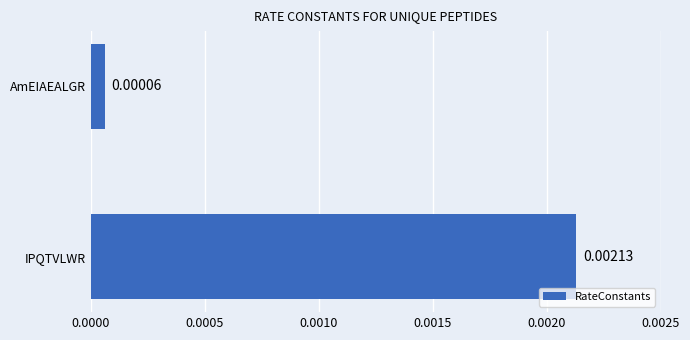

At which category does the chart reach its peak across all series?

IPQTVLWR